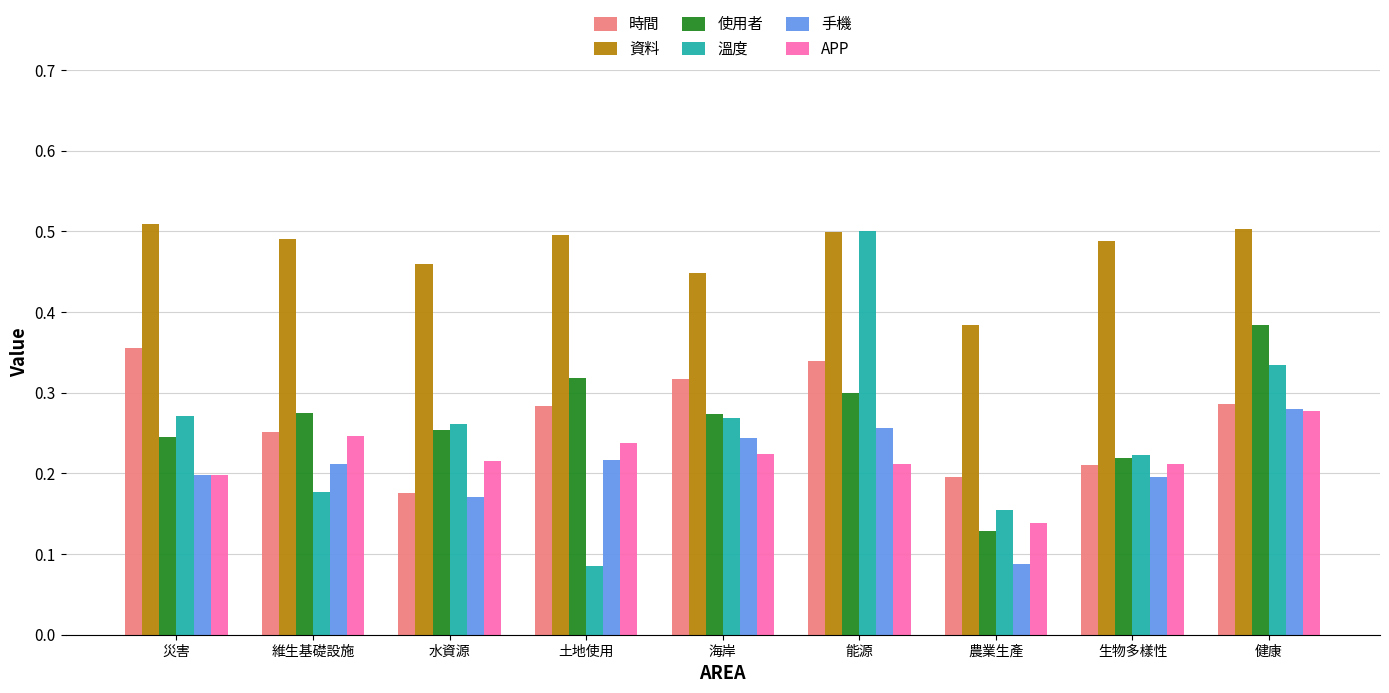

How many data points does each series have?

9